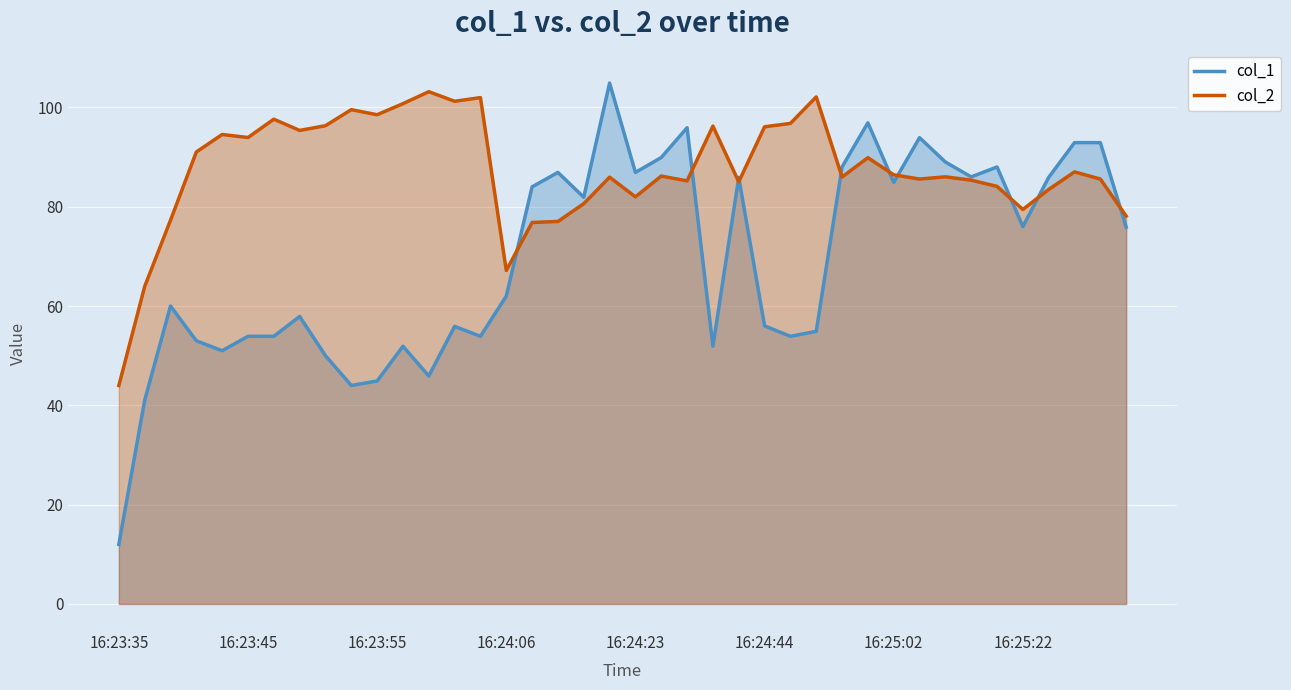

Rank the series at 19 from lowest to highest value.

col_2, col_1